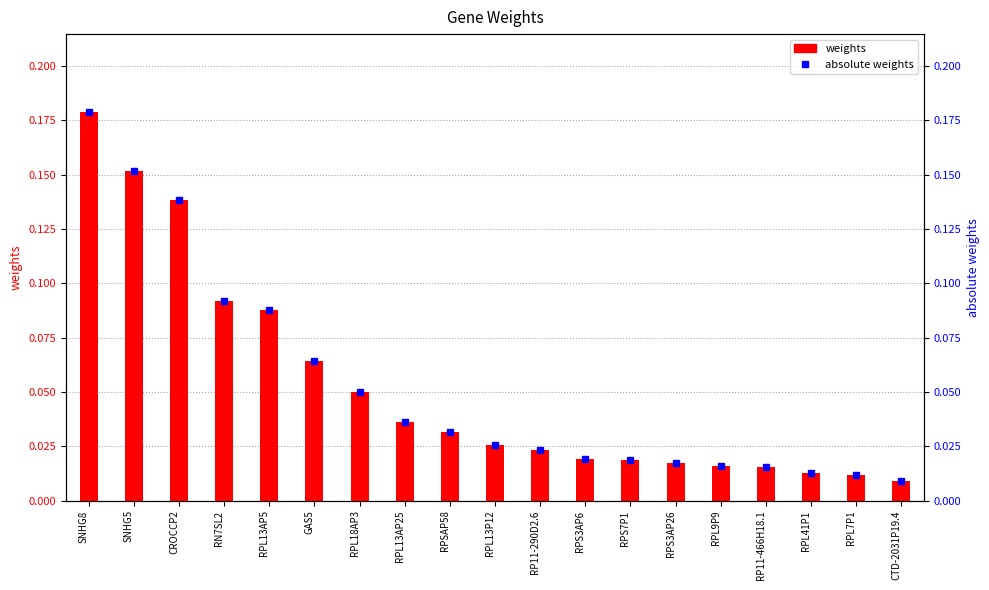

Between RN7SL2 and RPS3AP26, which series saw the biggest shift?

weights